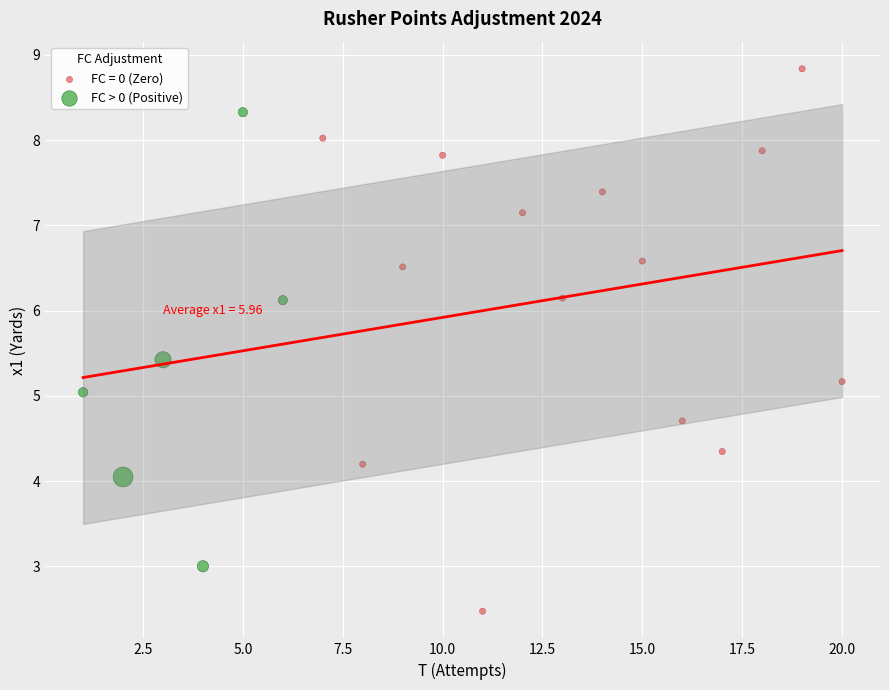

Which series has the widest spread of Y values?

FC = 0 (Zero)